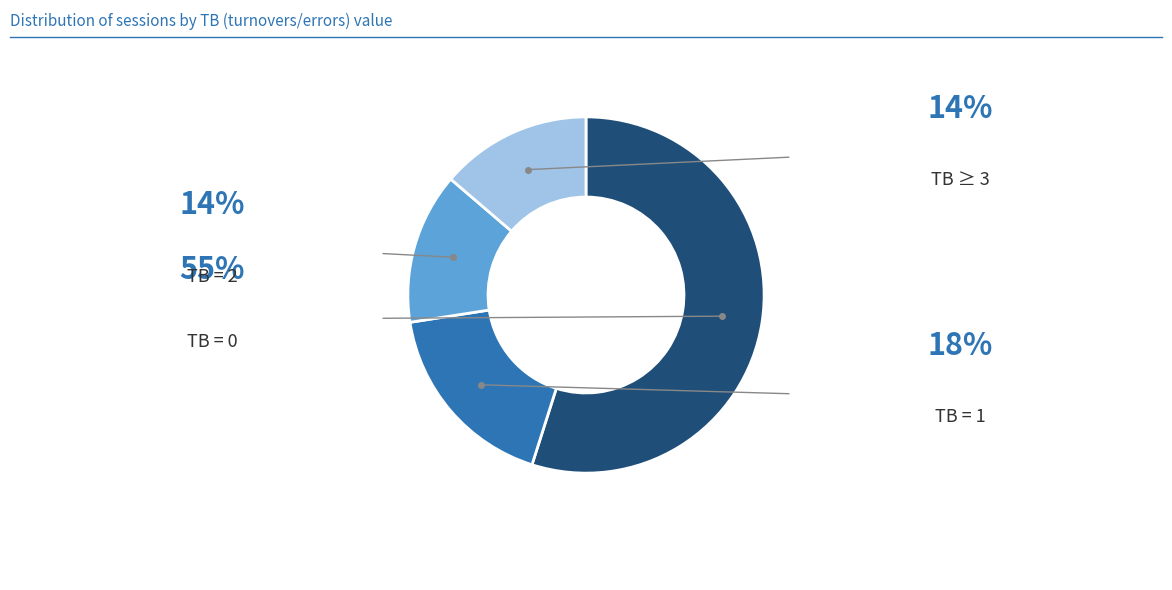

Does any single category account for the majority?

Yes